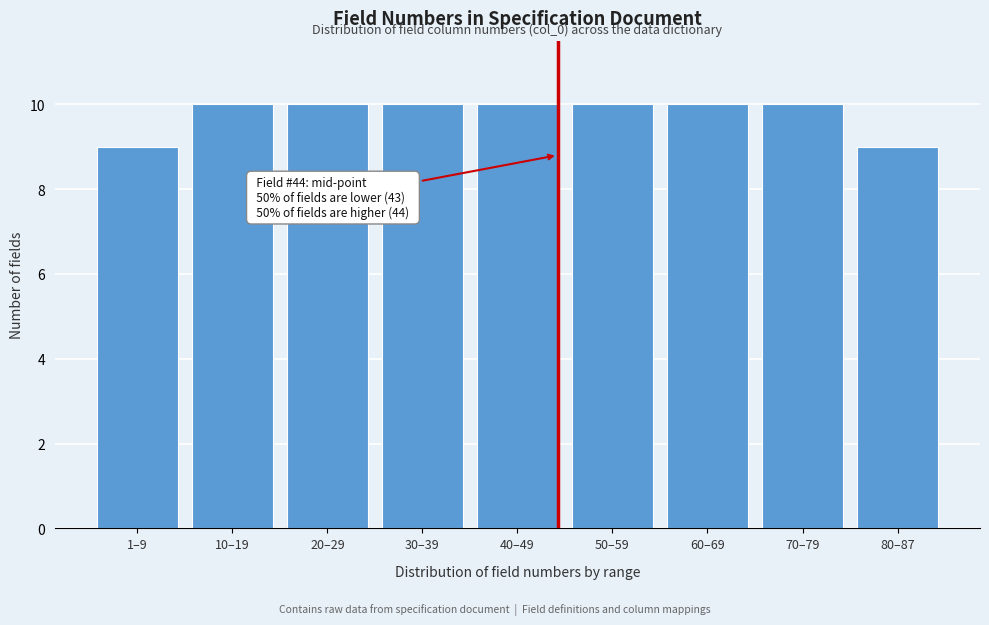

Reading left to right, transcribe all the data shown in this chart.

1–9=9	10–19=10	20–29=10	30–39=10	40–49=10	50–59=10	60–69=10	70–79=10	80–87=9